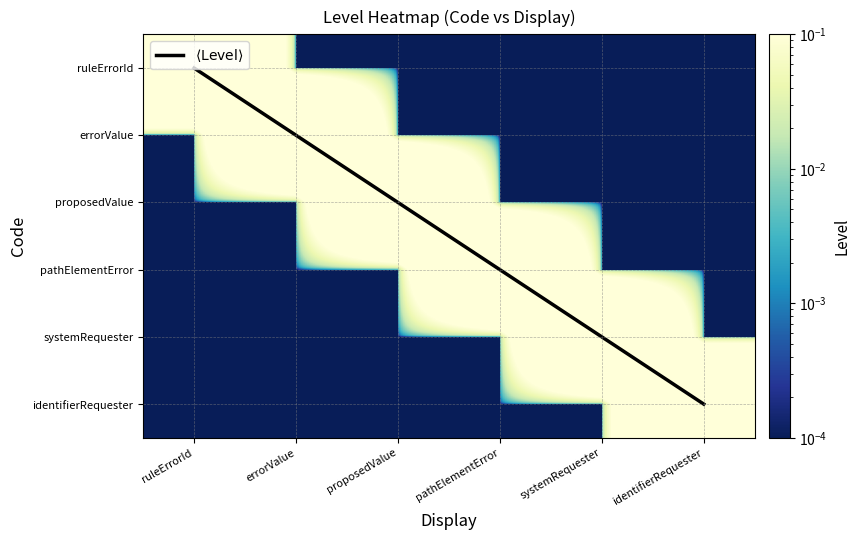

Rank the categories by $\langle\mathrm{Level}\rangle$ value from highest to lowest.

identifierRequester, systemRequester, pathElementError, proposedValue, errorValue, ruleErrorId